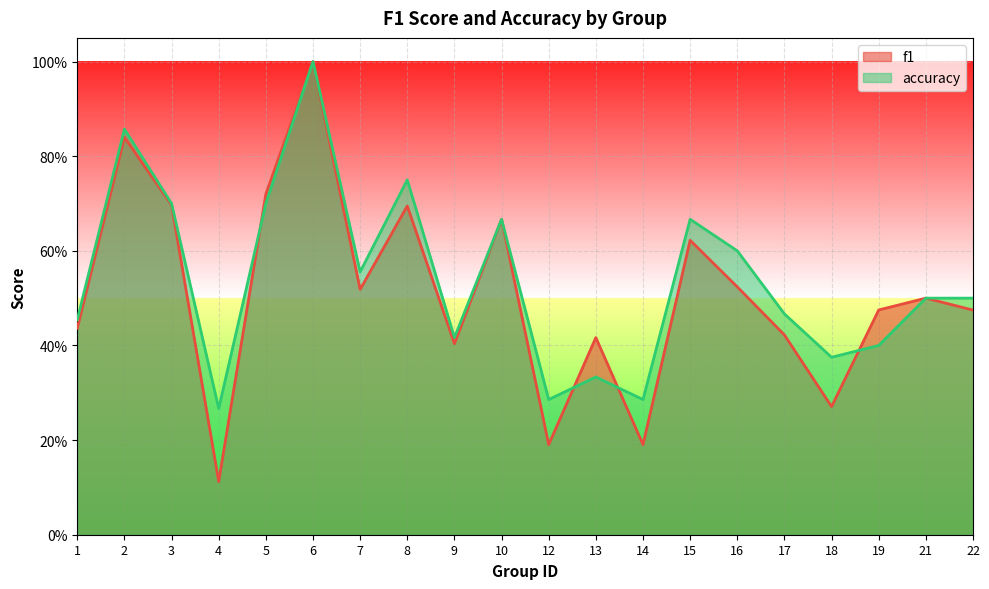

The value of f1 at 14 is 0.3. True or false?

False